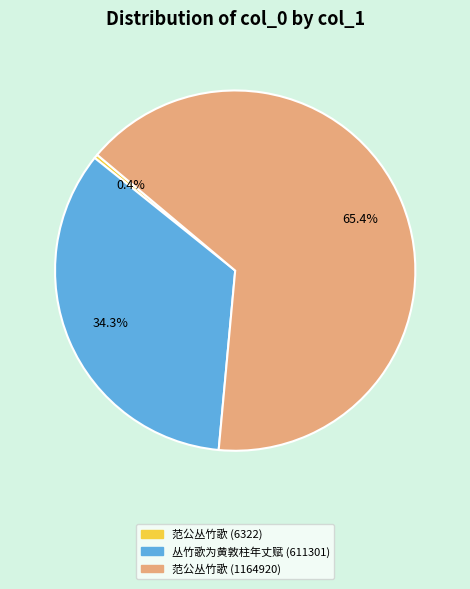

Which category has the biggest portion of the pie?

范公丛竹歌 (1164920)